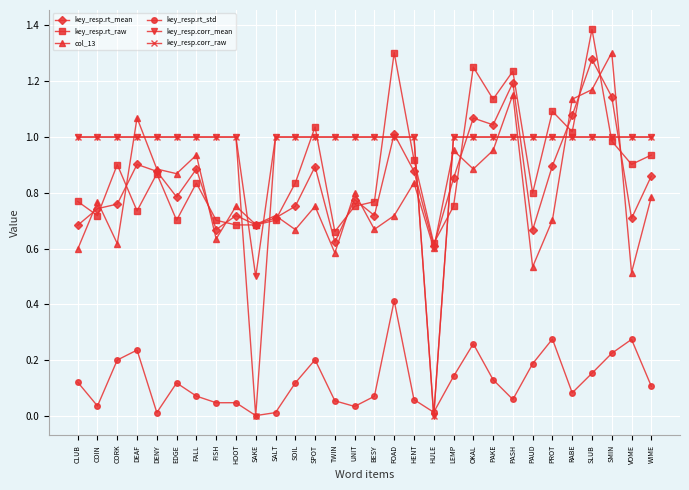

What is the maximum value shown in the chart?

1.4